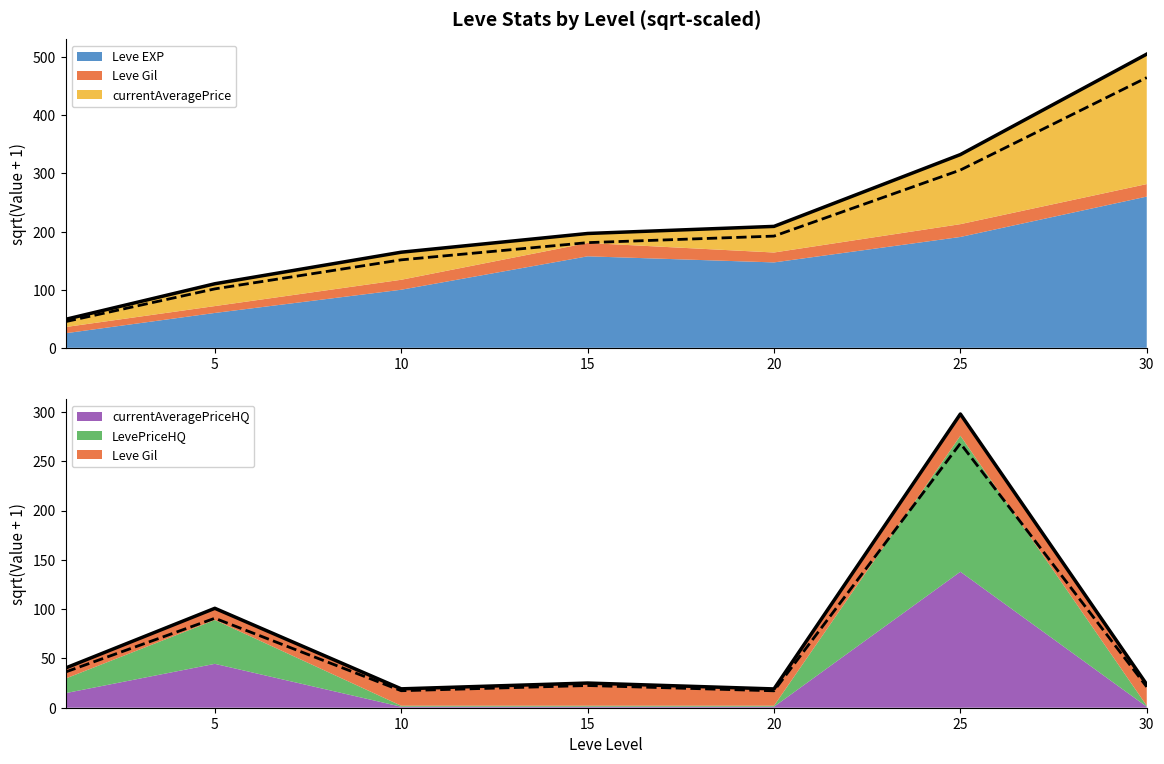

Which category has the highest value in the Leve EXP series?

30